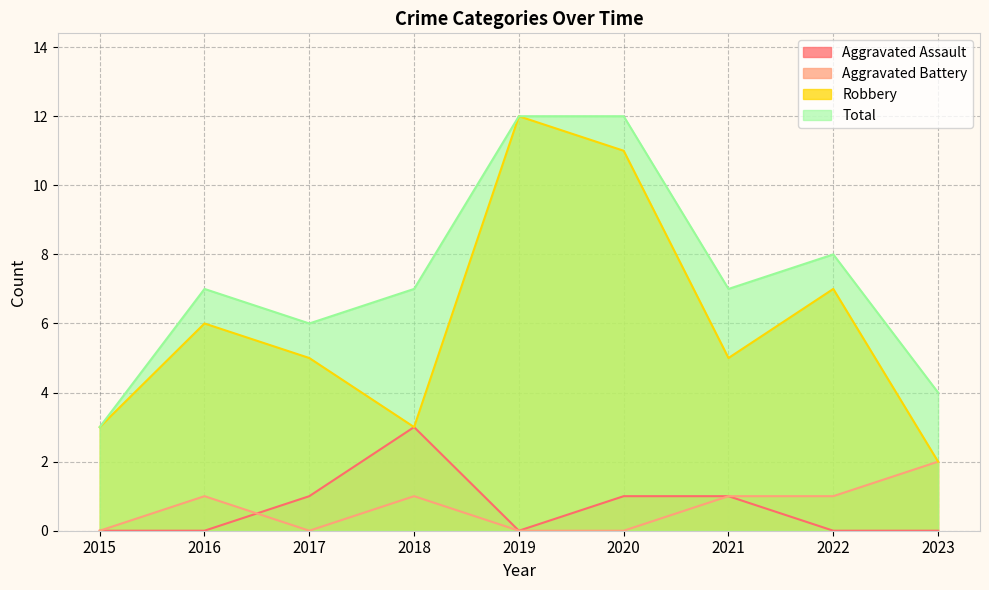

How many series are shown in this chart?

4